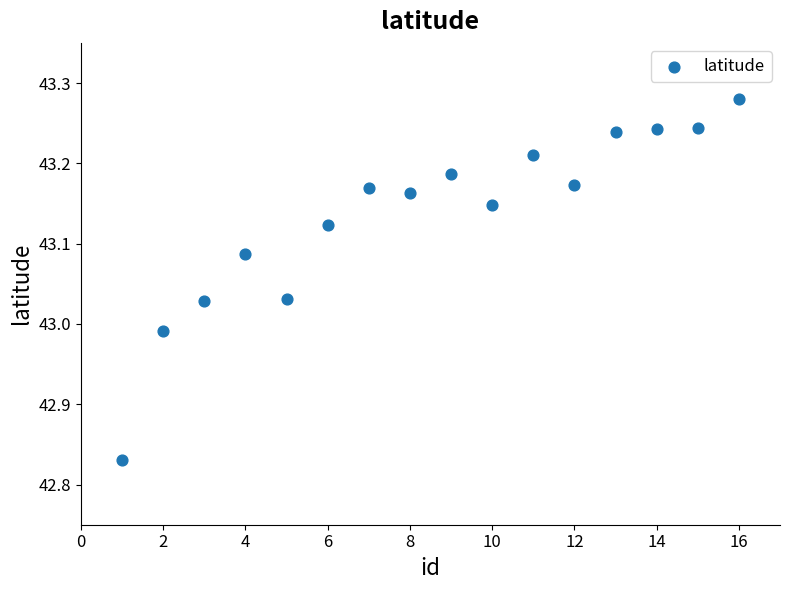

What is the range of X values (max minus min)?

15.0